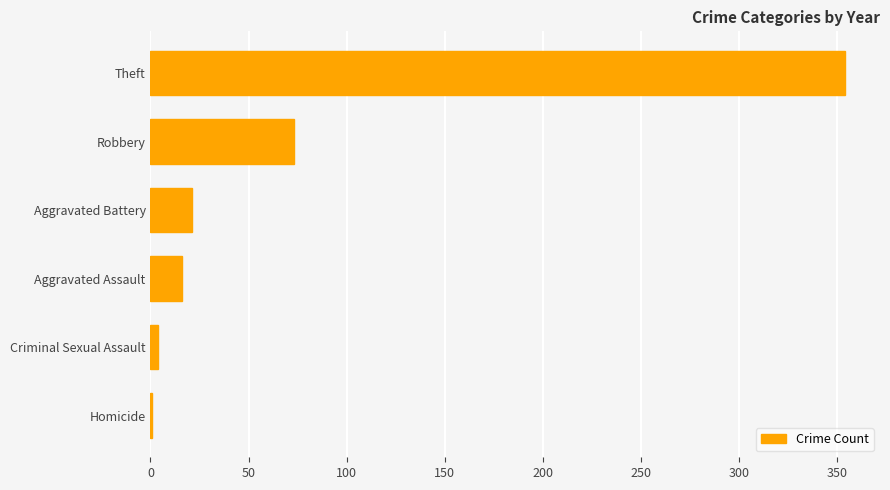

Where is the data nearest to the value 177?

Robbery